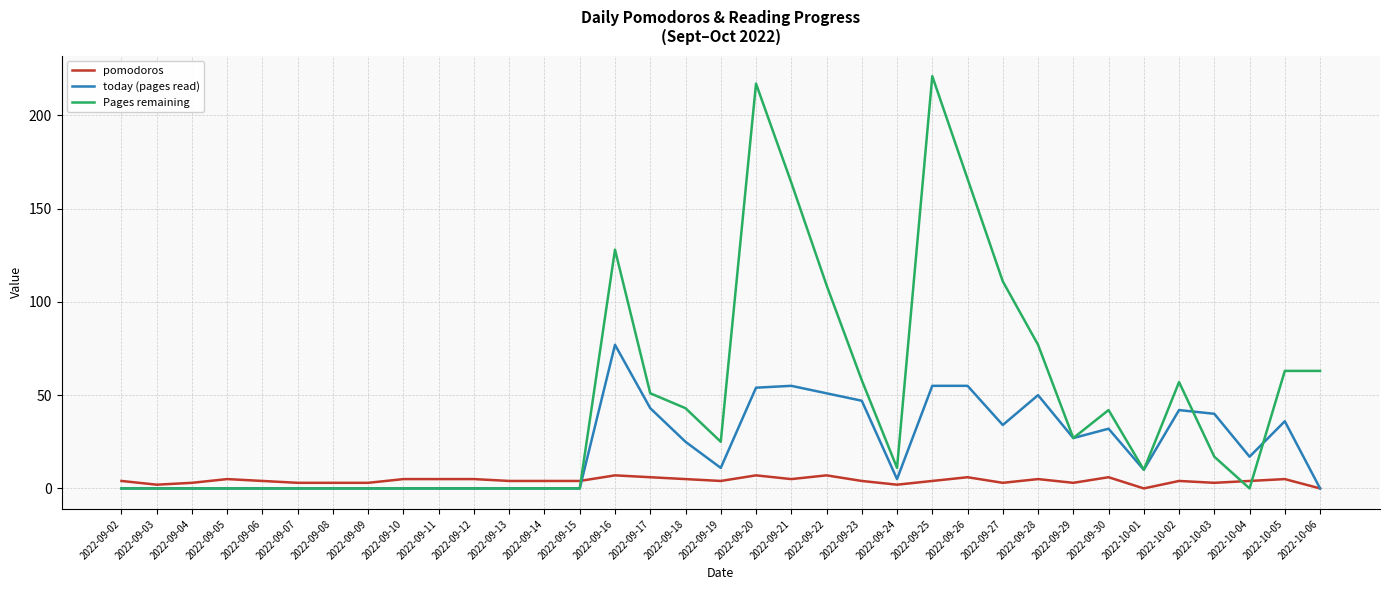

The value of Pages remaining at 2022-09-04 is -98. True or false?

False